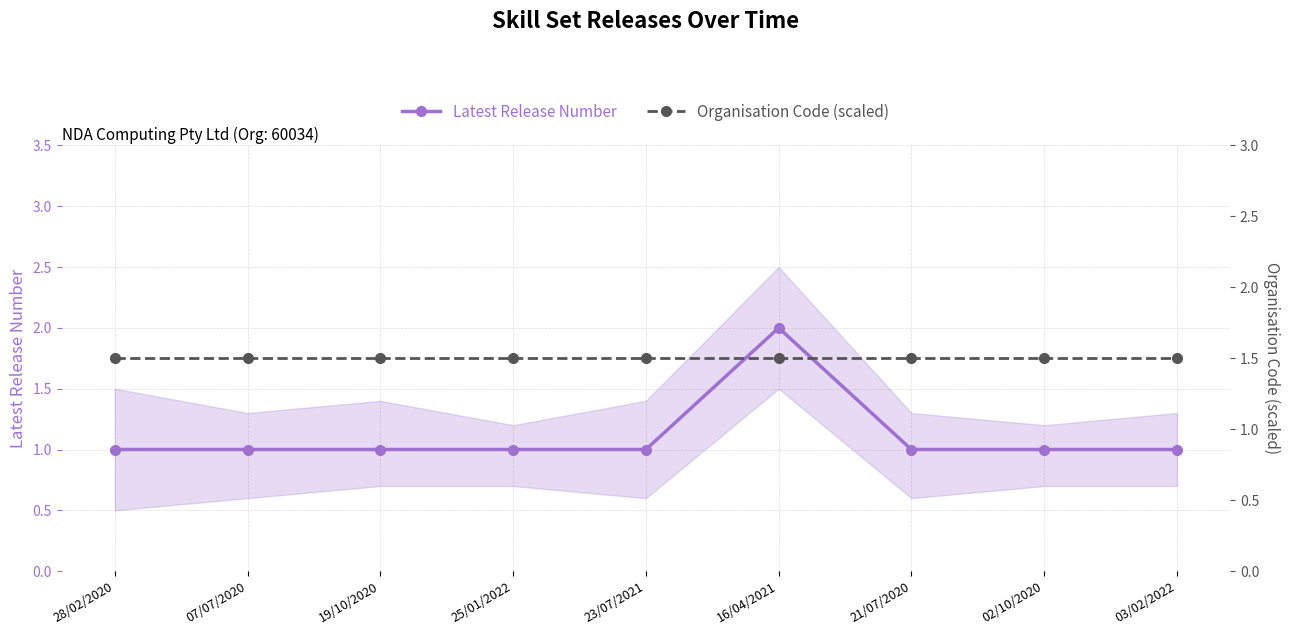

The value of Latest Release Number at 16/04/2021 is 0.5. True or false?

False